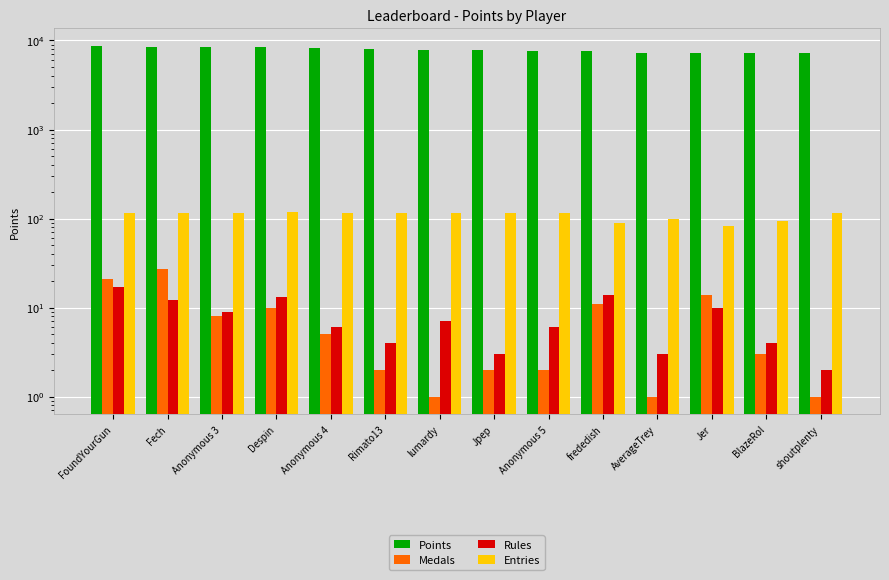

Where is Points nearest to the value 7926?

lumardy